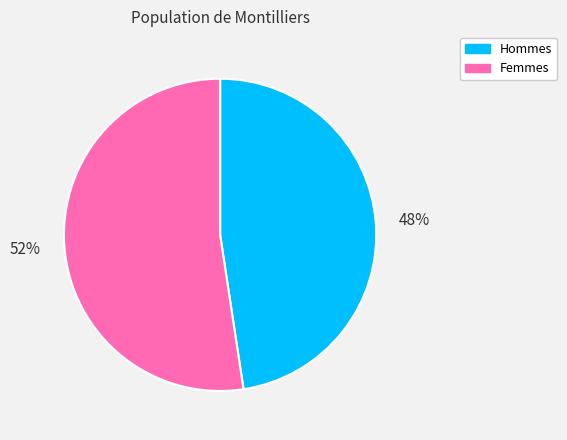

What is the smallest slice in the pie chart?

Hommes